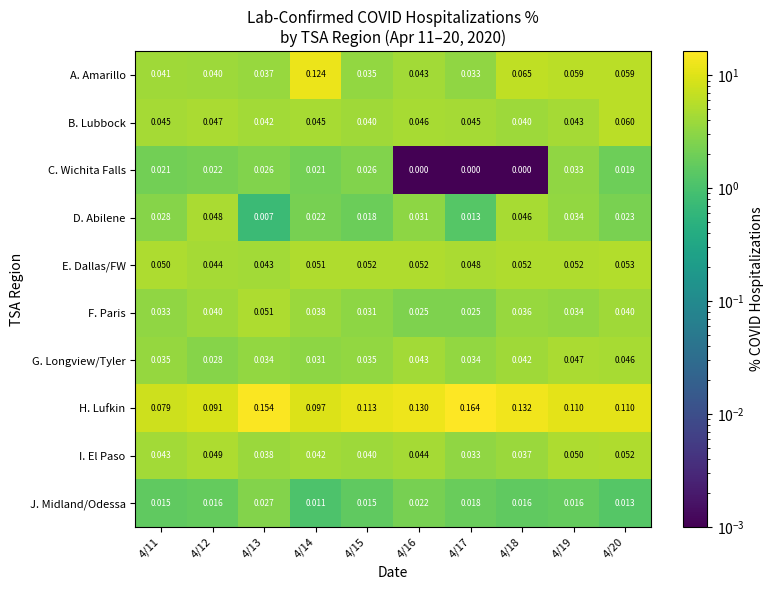

Is the value of D. Abilene at 4/11 greater than the value of J. Midland/Odessa at 4/17?

Yes